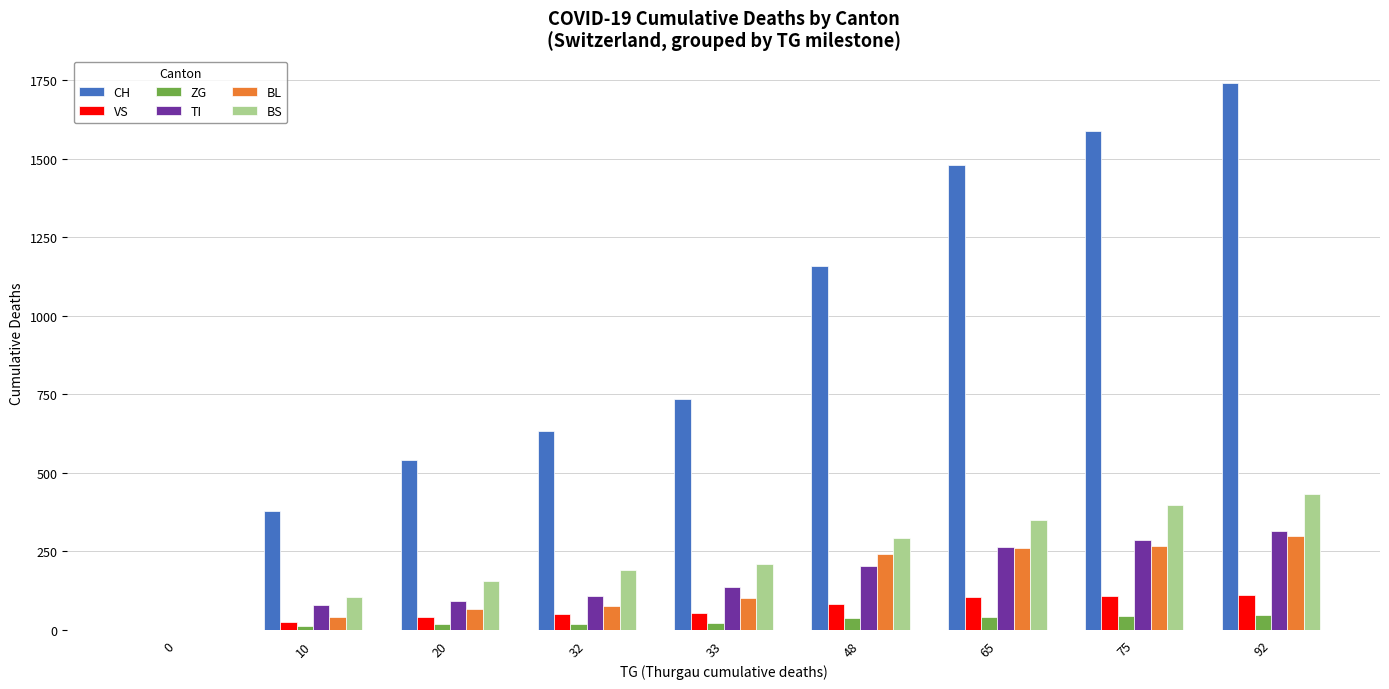

Read the BL value at 10, to the nearest 5.

40